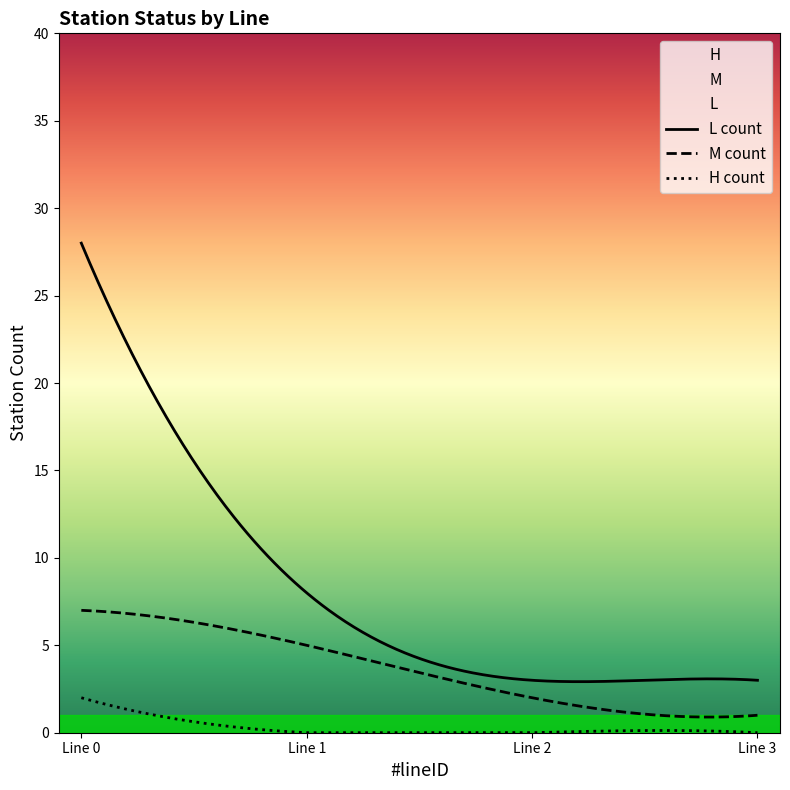

Reading left to right, transcribe all the data shown in this chart.

L_count: 0=28	1=8	2=3	3=3
M_count: 0=7	1=5	2=2	3=1
H_count: 0=2	1=0	2=0	3=0